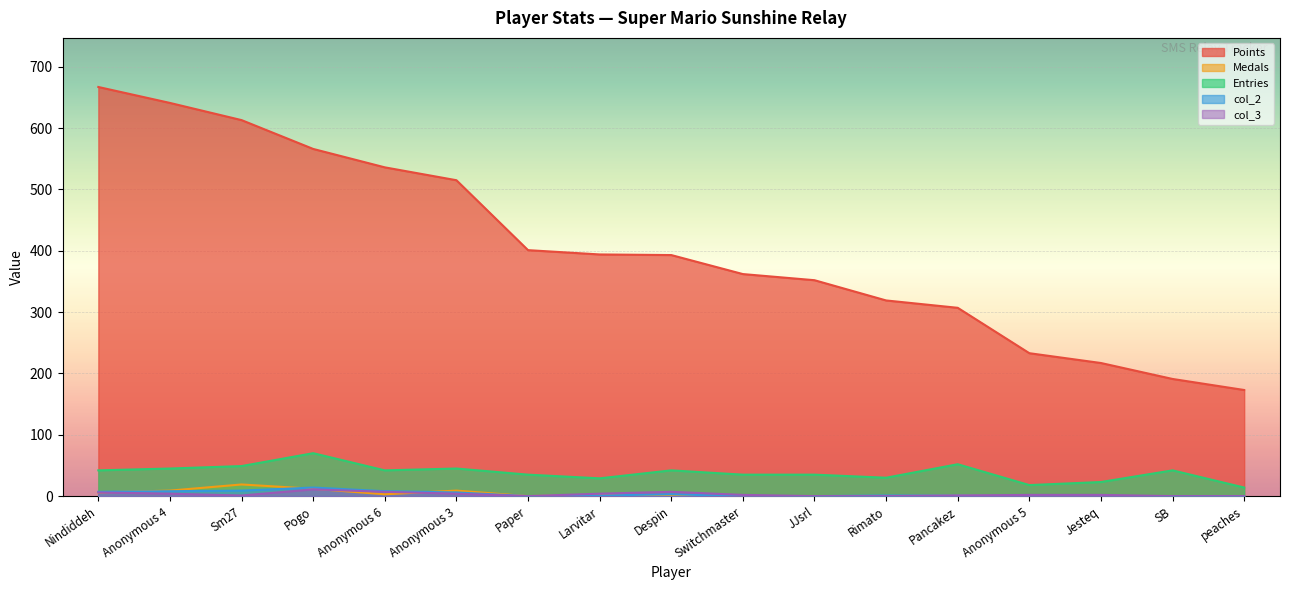

At which category does col_3 reach its first local valley?

Sm27